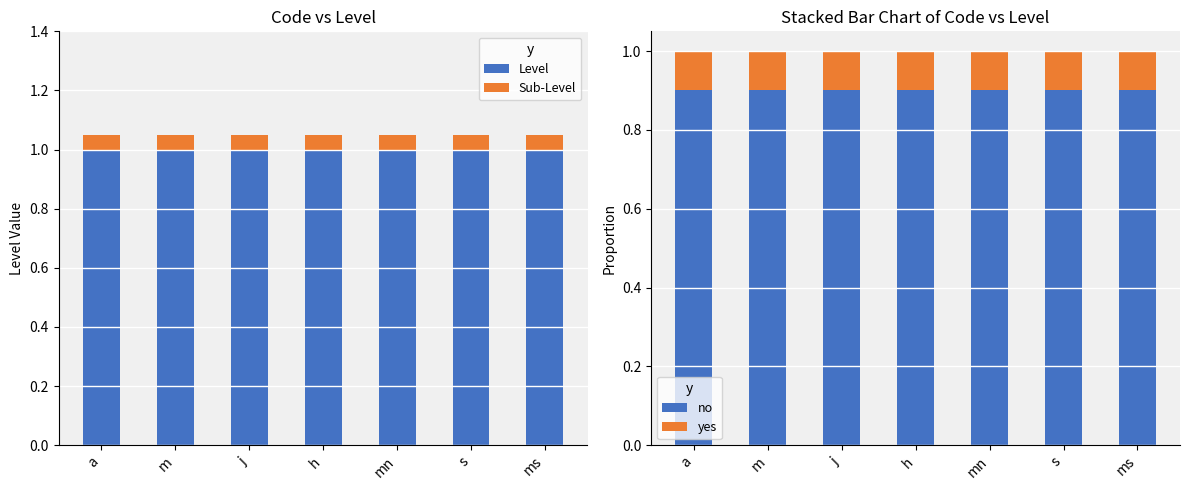

Is the value of Sub-Level at j greater than the value of no at mn?

No